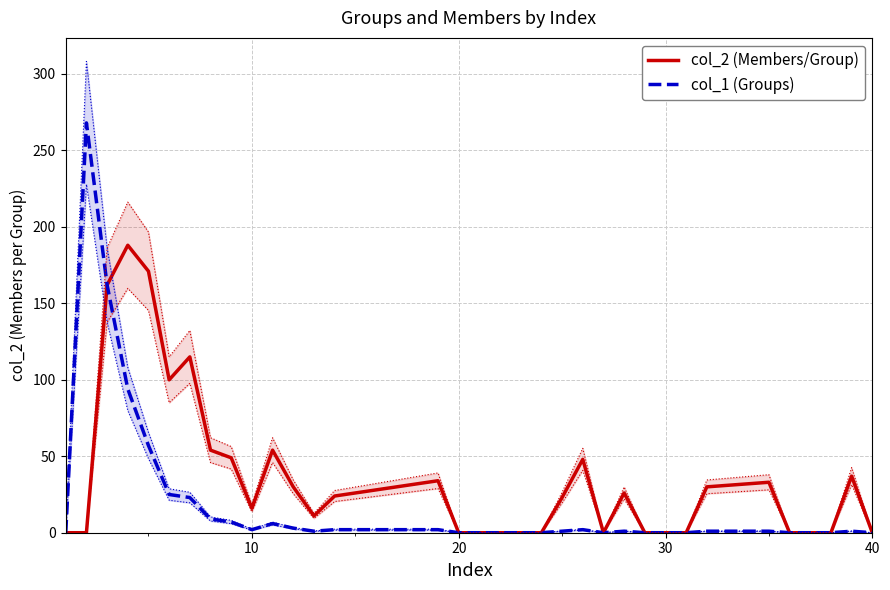

True or false: col_1 (Groups) has a value of -94 at 20.

False